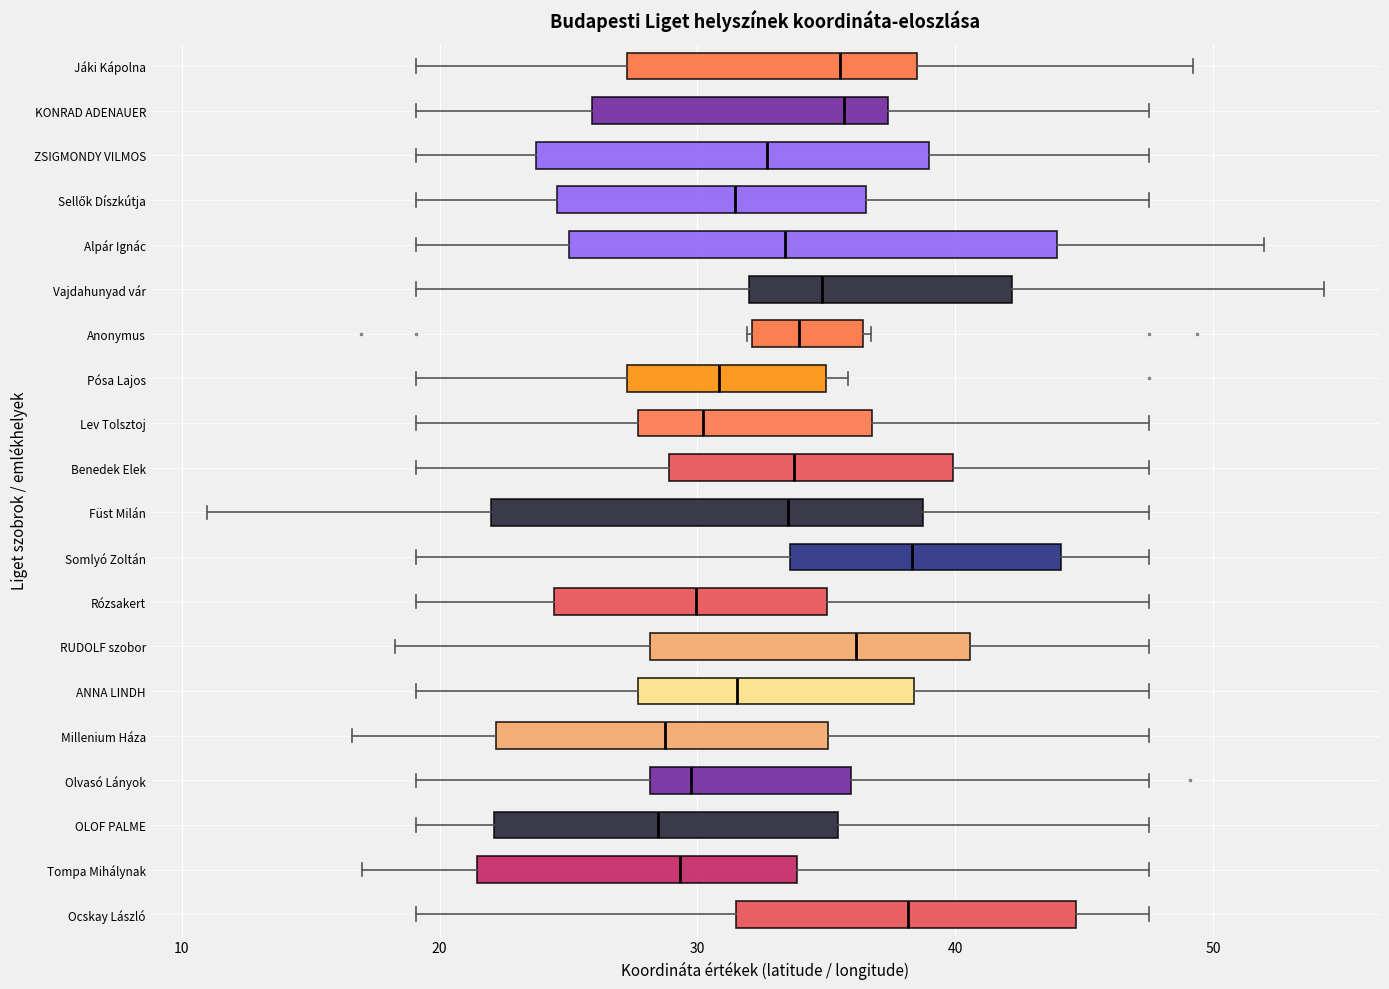

Comparing the boxes themselves (not the whiskers), which one is the widest?

Alpár Ignác